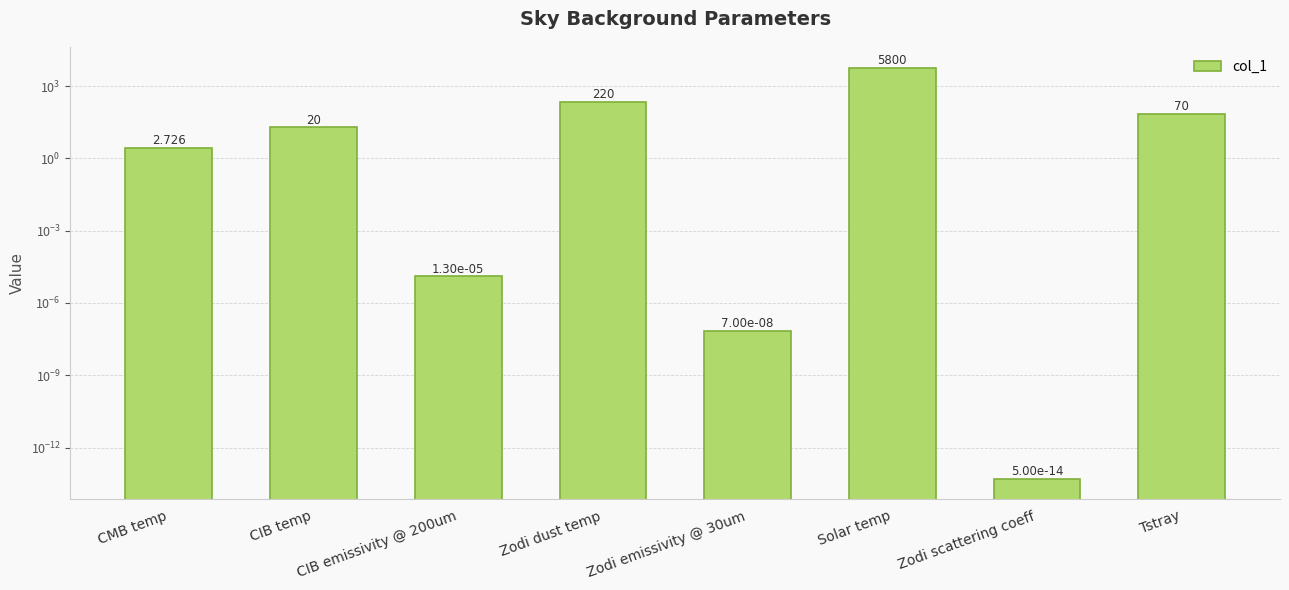

What is the average value?

764.1